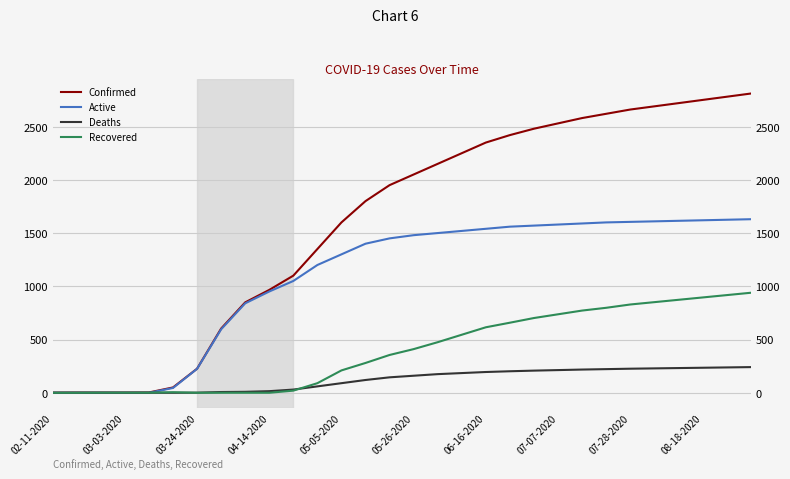

At which label does Active reach its minimum?

02-11-2020